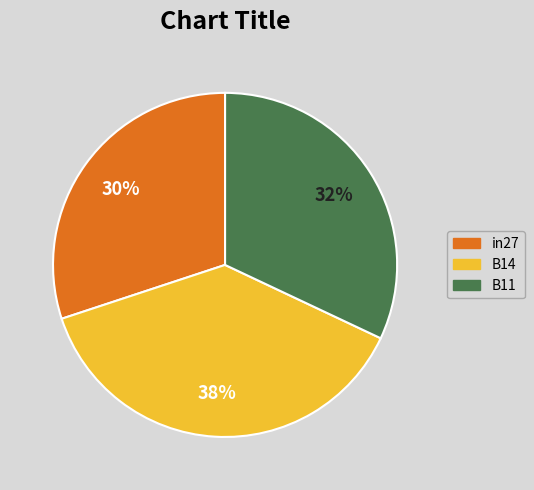

What is the smallest slice in the pie chart?

in27